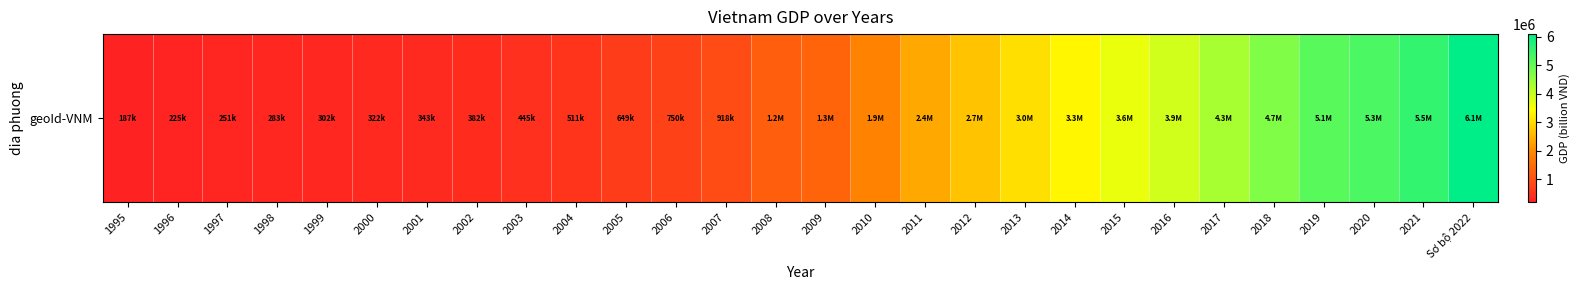

Read the value at 2001.

342607.0